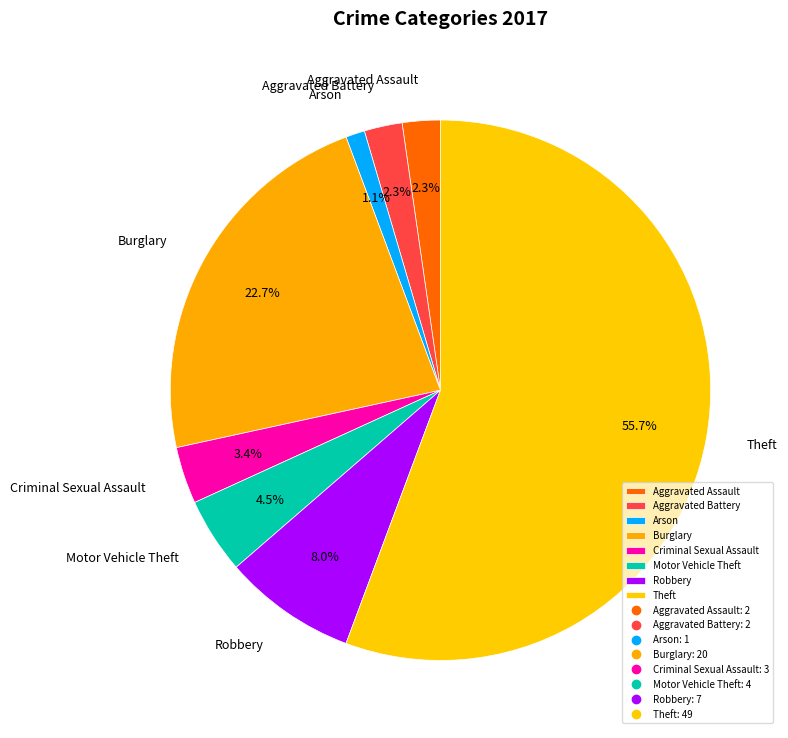

What is the ratio of the value at Aggravated Assault to the value at Aggravated Battery?

1.0